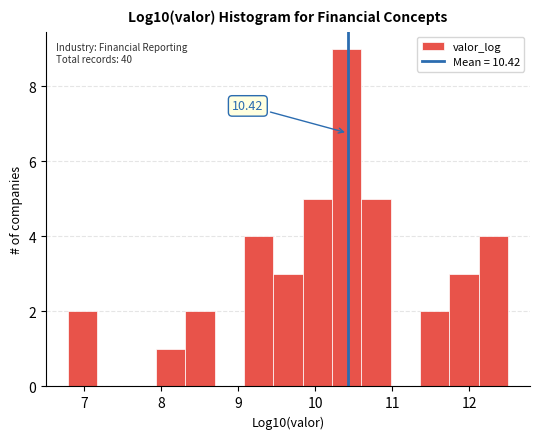

Around what value on the x-axis is the tallest bar? Give the approximate position of its centre, as read against the axis.

10.4